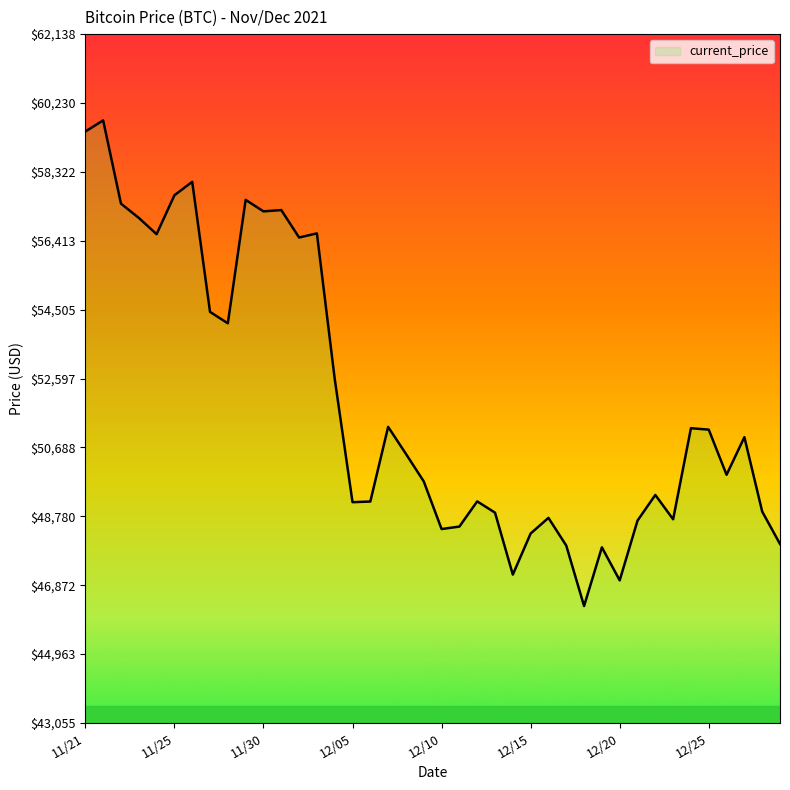

What is the greatest value displayed?

59749